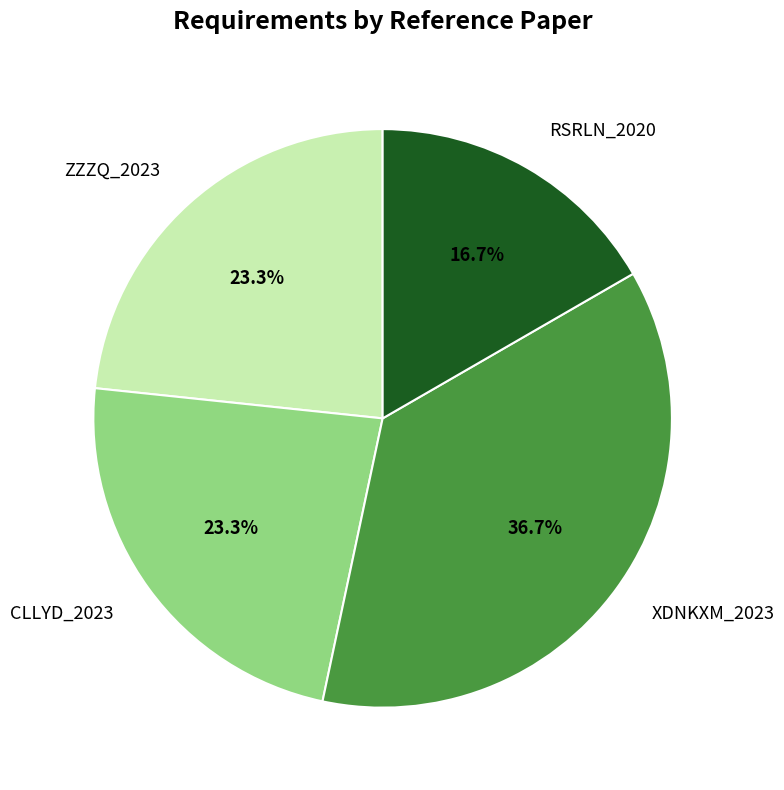

Approximately how many times larger is the value at RSRLN_2020 compared to ZZZQ_2023?

0.7